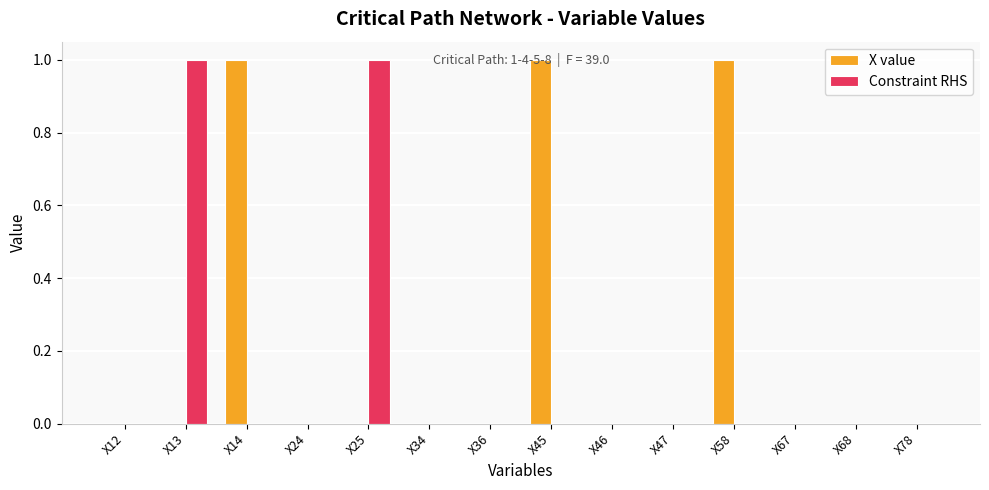

Between X13 and X47, which series saw the biggest shift?

Constraint RHS